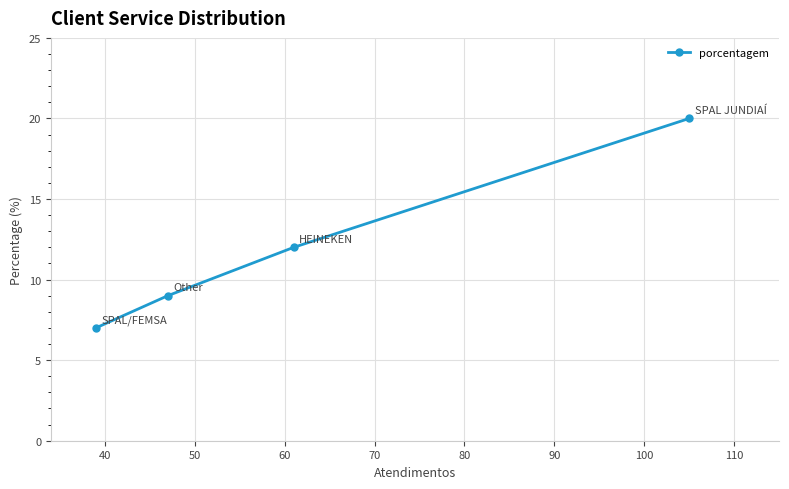

How many values are between 9 and 20?

3